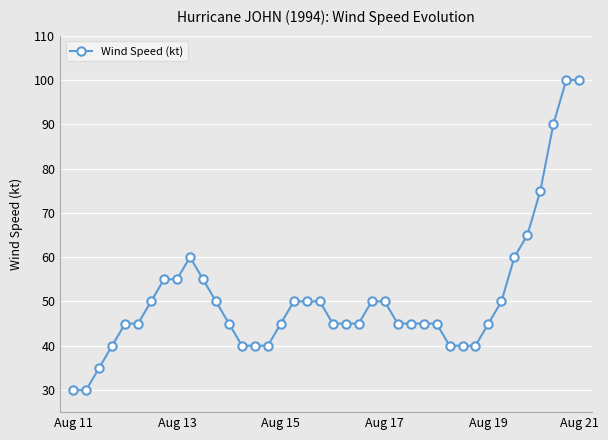

What is the difference between the maximum and minimum values?

70